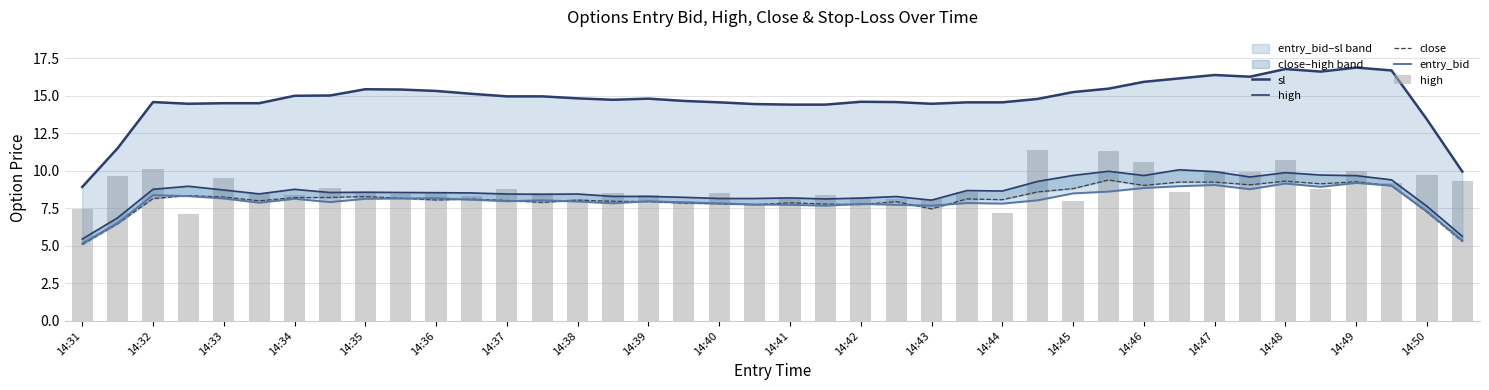

Reading left to right, what are all the values shown in this chart?

sl: 8.9	11.5	14.6	14.5	14.5	14.5	15.0	15.0	15.4	15.4	15.3	15.1	15.0	15.0	14.8	14.7	14.8	14.7	14.6	14.5	14.4	14.4	14.6	14.6	14.5	14.6	14.6	14.8	15.3	15.5	15.9	16.2	16.4	16.3	16.8	16.6	16.9	16.7	13.4	10.0
high: 7.5	9.7	10.1	7.1	9.5	8.5	8.4	8.8	8.6	8.4	8.6	8.3	8.8	8.5	8.1	8.5	8.4	8.0	8.5	7.8	8.1	8.4	8.2	8.2	8.1	8.6	7.2	11.4	8.0	11.3	10.6	8.6	10.0	9.9	10.7	8.8	10.0	9.2	9.7	9.3
close: 5.1	6.5	8.2	8.4	8.3	8.0	8.2	8.2	8.3	8.2	8.1	8.1	8.0	7.9	8.0	8.0	8.0	7.9	7.8	7.7	7.9	7.8	7.8	8.0	7.5	8.1	8.1	8.6	8.8	9.4	9.0	9.3	9.3	9.1	9.3	9.1	9.3	9.0	7.2	5.3
entry_bid: 5.2	6.5	8.4	8.3	8.2	7.9	8.1	7.9	8.1	8.2	8.2	8.1	8.0	8.0	8.0	7.8	8.0	7.9	7.8	7.8	7.7	7.7	7.8	7.7	7.7	7.9	7.8	8.0	8.5	8.6	8.9	9.0	9.1	8.8	9.2	8.9	9.2	9.0	7.3	5.4